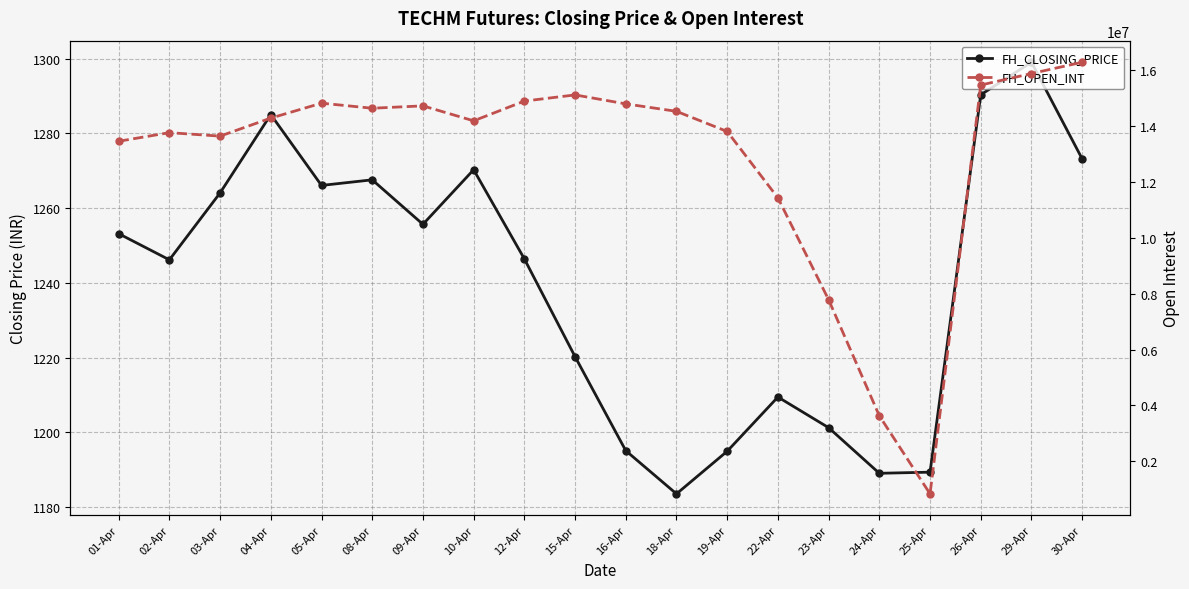

Reading left to right, transcribe all the data shown in this chart.

FH_CLOSING_PRICE: 01-Apr=1253.2	02-Apr=1246.2	03-Apr=1264.0	04-Apr=1285.0	05-Apr=1266.0	08-Apr=1267.5	09-Apr=1255.7	10-Apr=1270.2	12-Apr=1246.4	15-Apr=1220.2	16-Apr=1195.1	18-Apr=1183.5	19-Apr=1195.0	22-Apr=1209.5	23-Apr=1201.2	24-Apr=1189.0	25-Apr=1189.3	26-Apr=1290.3	29-Apr=1299.0	30-Apr=1273.2
FH_OPEN_INT: 01-Apr=13452600.0	02-Apr=13760400.0	03-Apr=13636200.0	04-Apr=14281200.0	05-Apr=14815200.0	08-Apr=14634000.0	09-Apr=14719200.0	10-Apr=14183400.0	12-Apr=14889600.0	15-Apr=15111000.0	16-Apr=14790000.0	18-Apr=14523000.0	19-Apr=13802400.0	22-Apr=11427000.0	23-Apr=7781400.0	24-Apr=3628200.0	25-Apr=835200.0	26-Apr=15463800.0	29-Apr=15876000.0	30-Apr=16279800.0